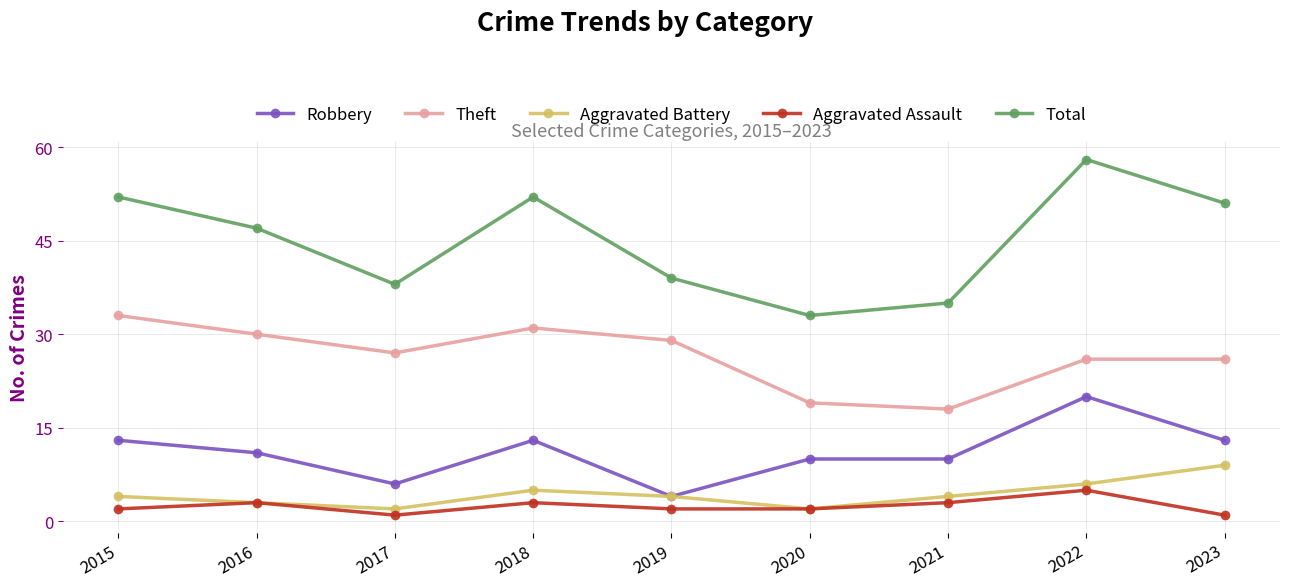

Which category has the lowest value in the Total series?

2020